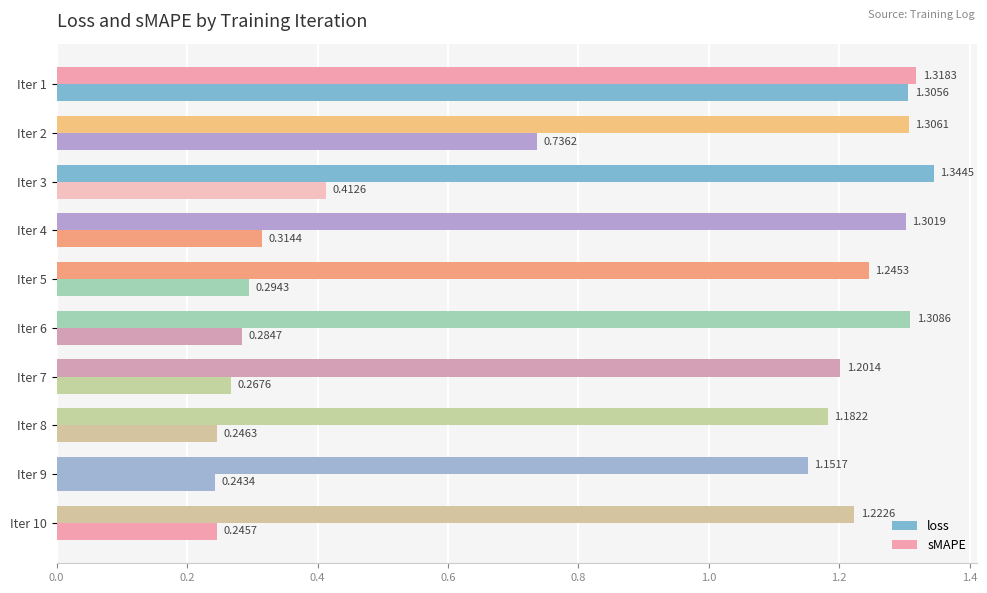

Reading right to left, transcribe all the data shown in this chart.

loss: 0.2	0.2	0.2	0.3	0.3	0.3	0.3	0.4	0.7	1.3
sMAPE: 1.2	1.2	1.2	1.2	1.3	1.2	1.3	1.3	1.3	1.3